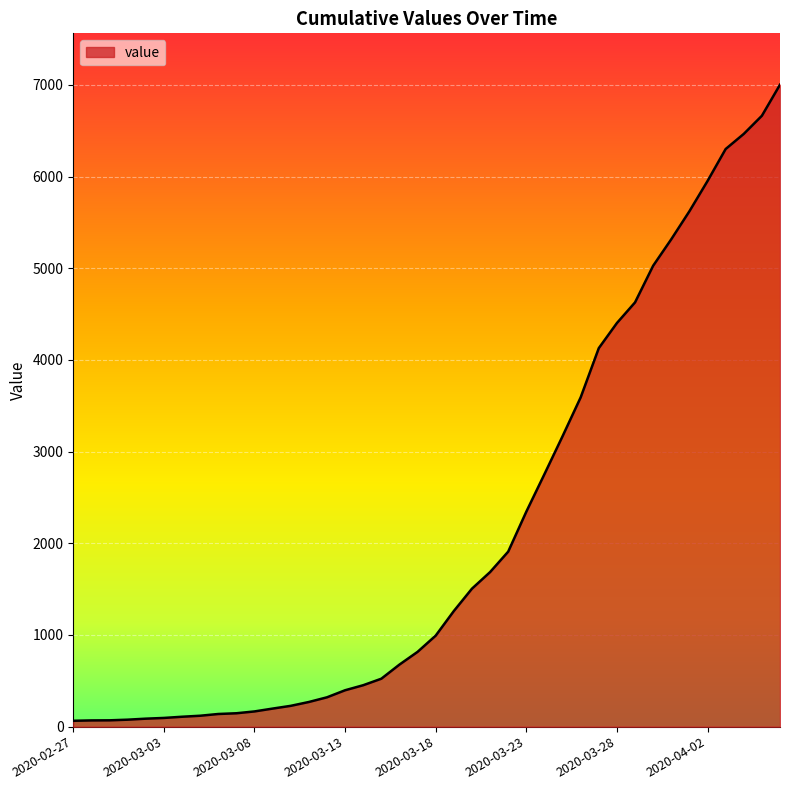

What is the difference between the maximum and minimum values?

6939